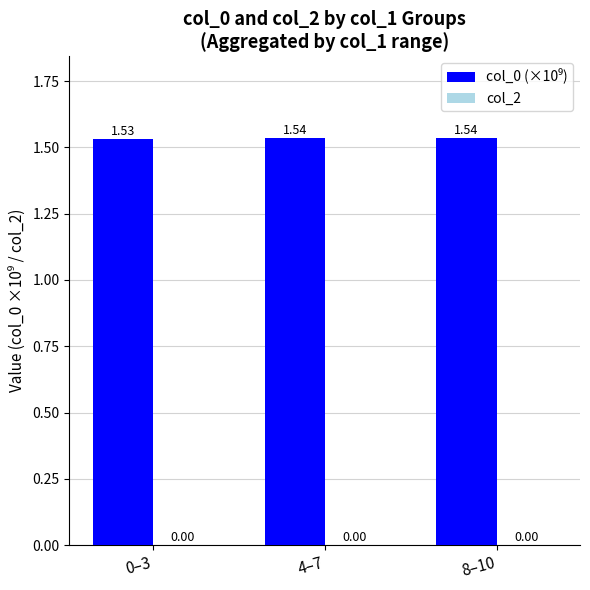

What is the sum of the values at 0–3 and 4–7?

3.1